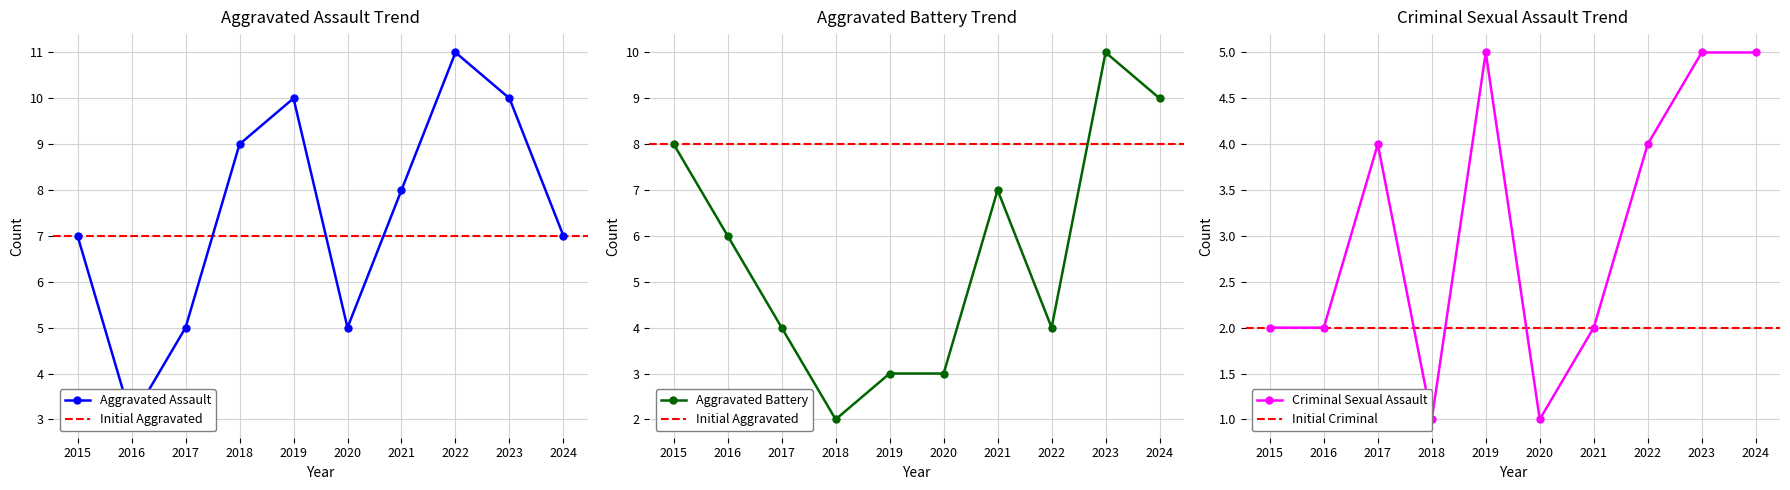

True or false: Aggravated Assault has more than 2 points higher than both neighbors.

False